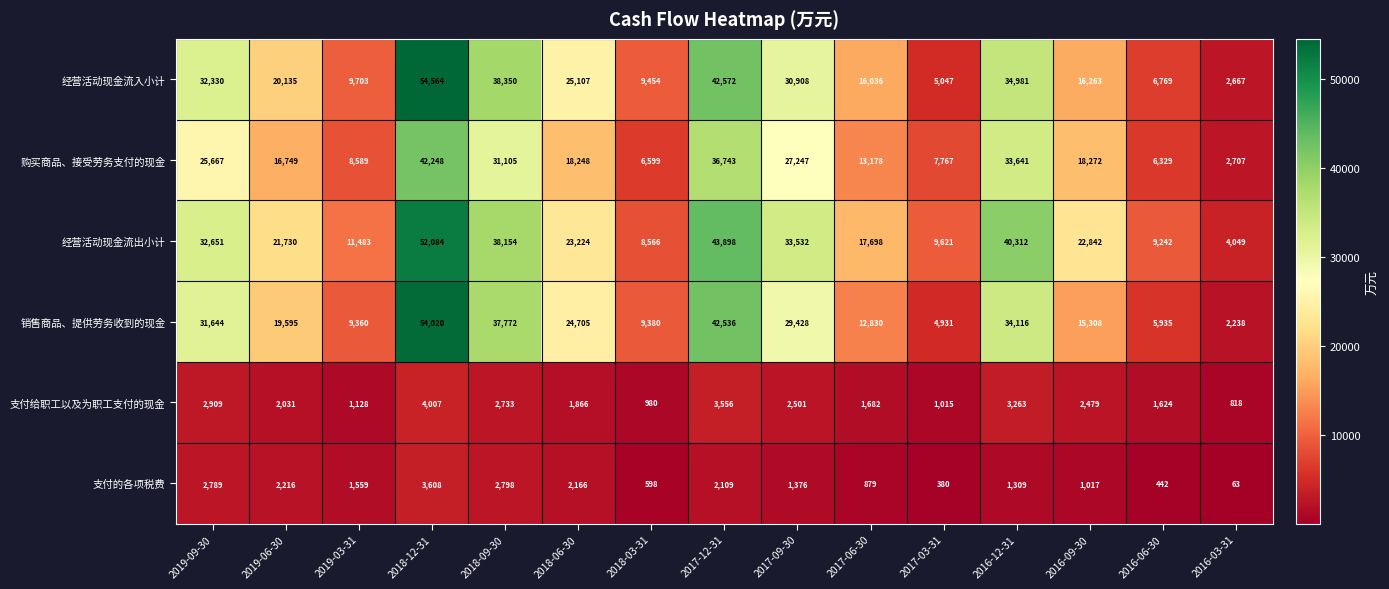

How many values in the 经营活动现金流入小计 series are below 20135?

7